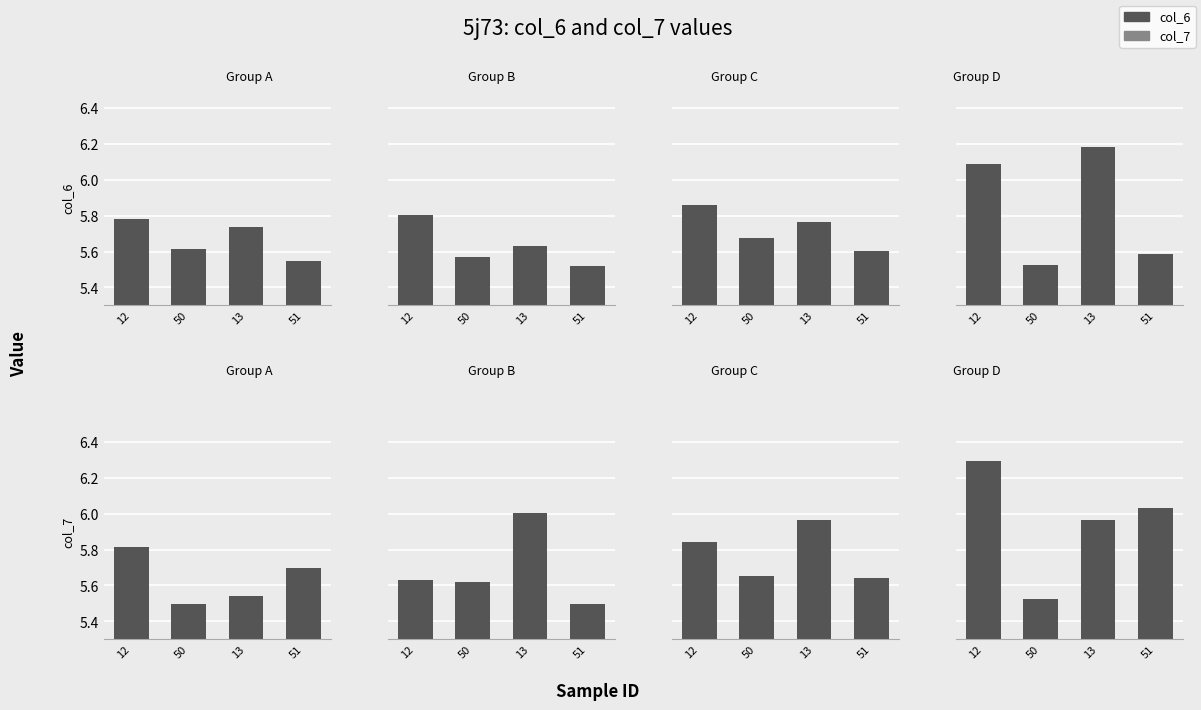

Is the value of col_6 at 51 greater than the value of col_7 at 50?

Yes